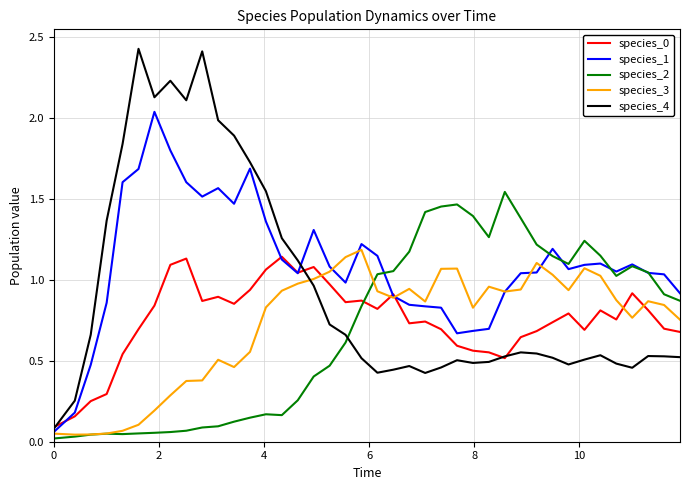

Which series ends up on top after the final intersection of species_4 and species_2?

species_2